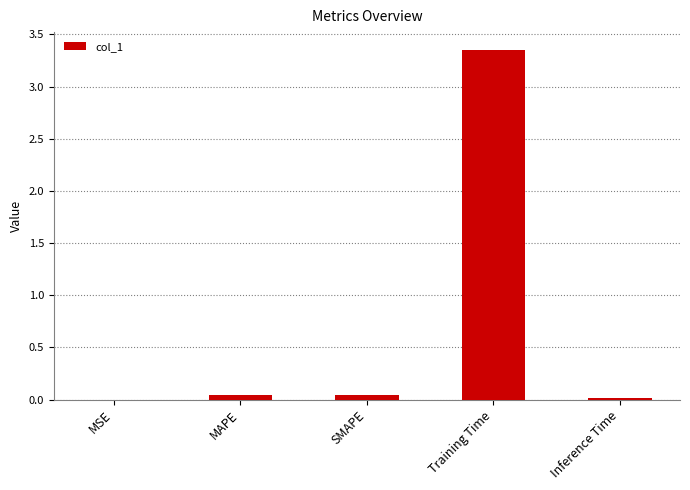

The value at Training Time is 4.5. True or false?

False